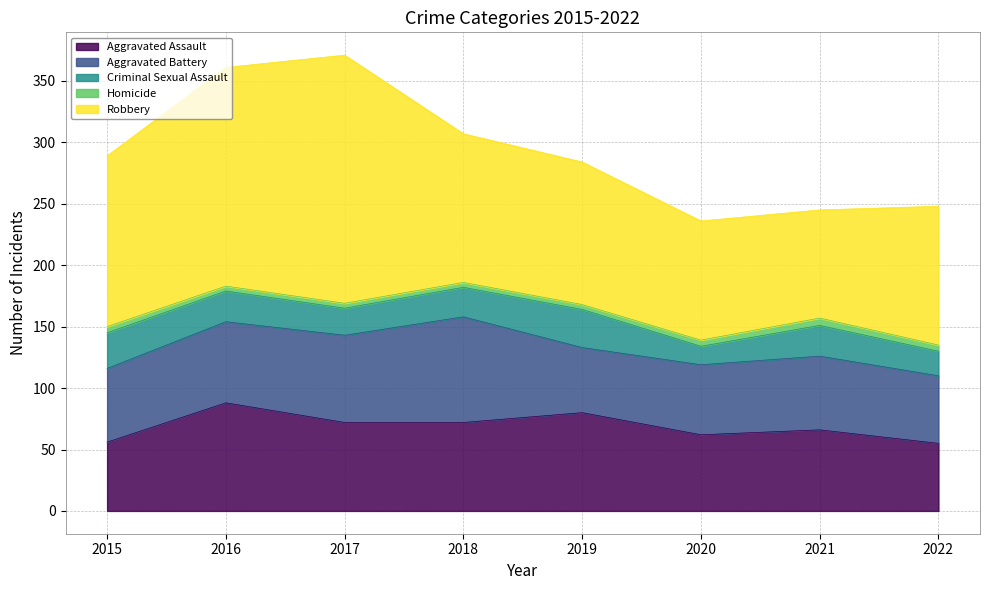

In Homicide, how many points are higher than both neighbors (excluding endpoints)?

1